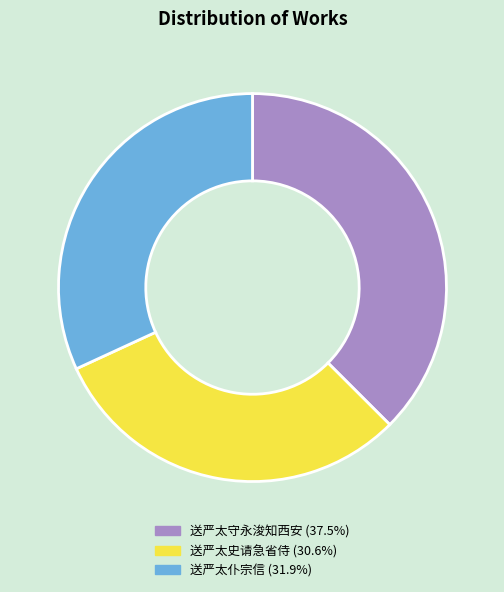

Do 送严太史请急省侍 and 送严太仆宗信 together represent more than half of the pie?

Yes